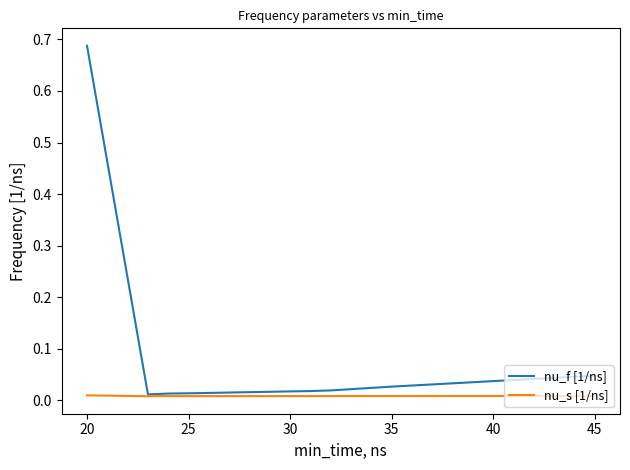

What is the average value of the nu_f [1/ns] series?

0.1